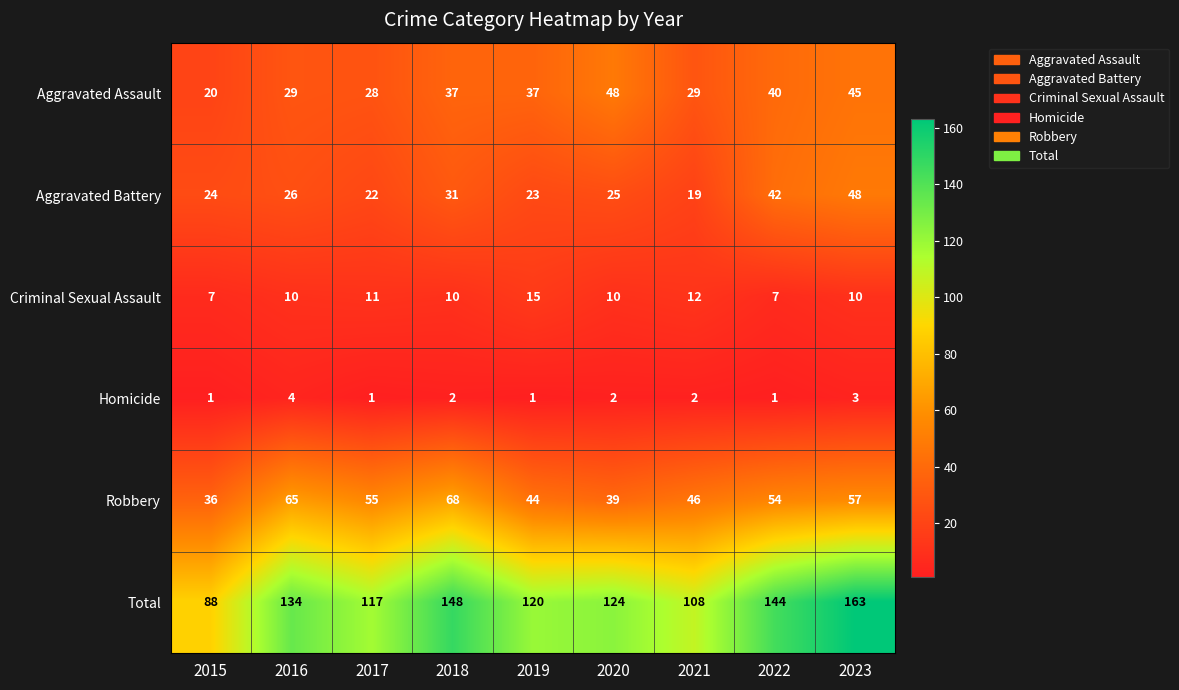

What is the sum of all Robbery values?

464